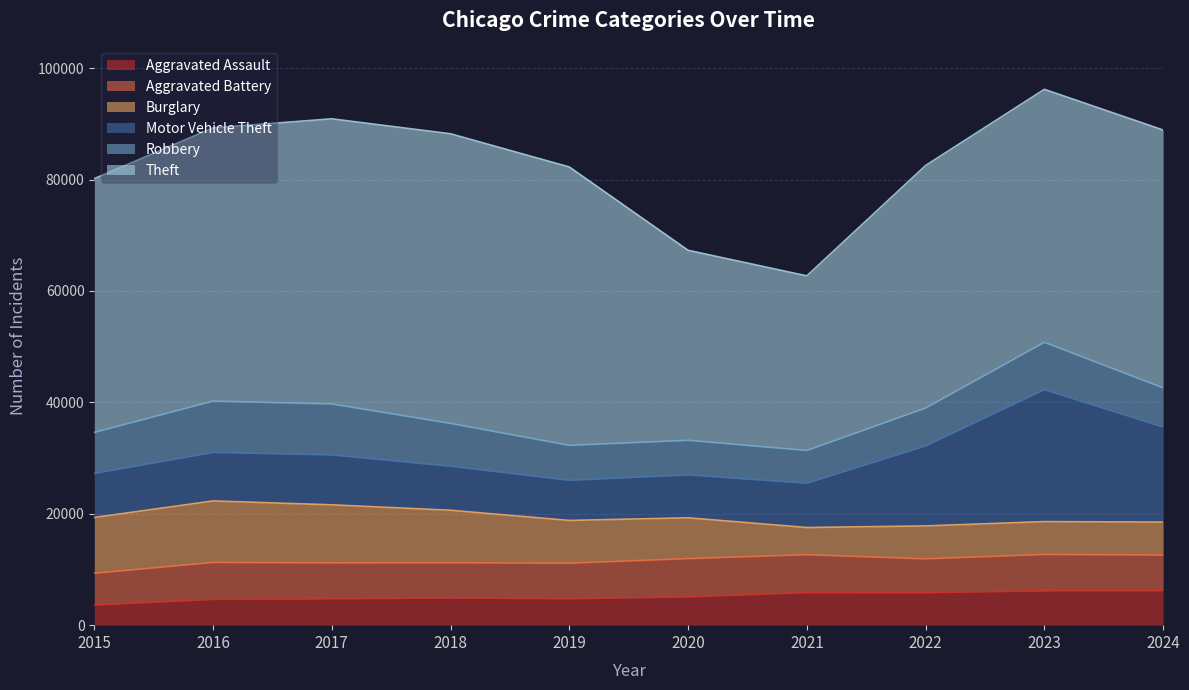

What is the lowest value of the Robbery series?

5876